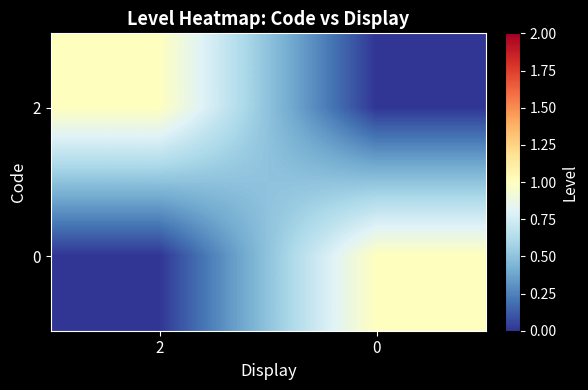

At how many categories does at least one series exceed 0?

2